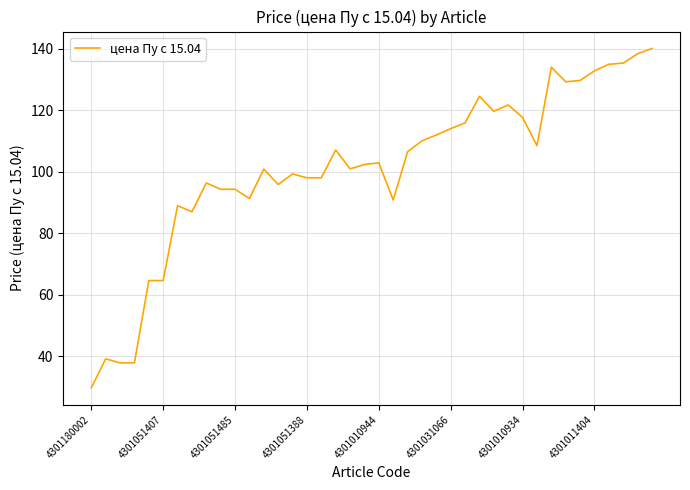

What is the minimum value shown in the chart?

29.7